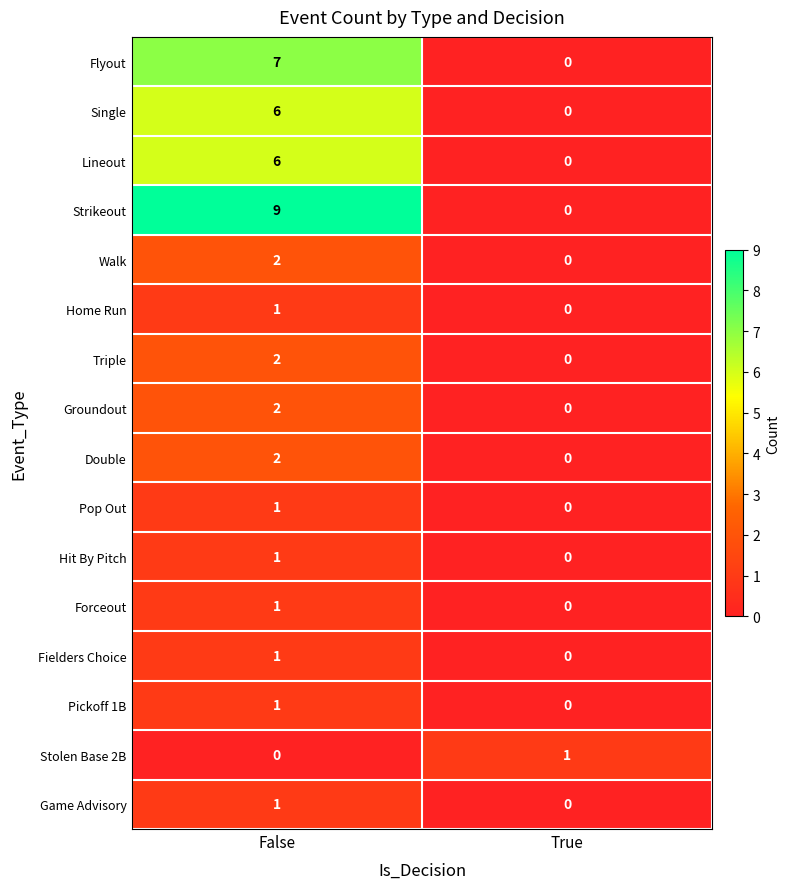

At which category does the chart reach its peak across all series?

False